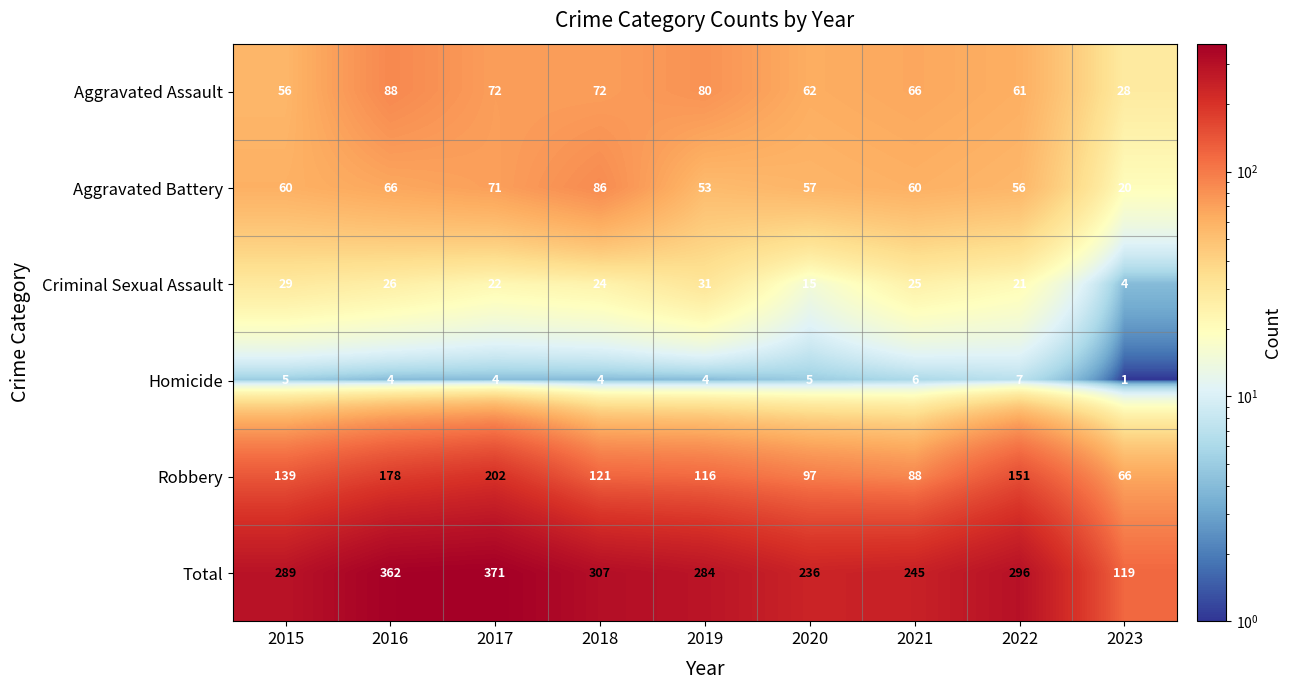

Where is Criminal Sexual Assault nearest to the value 17?

2020